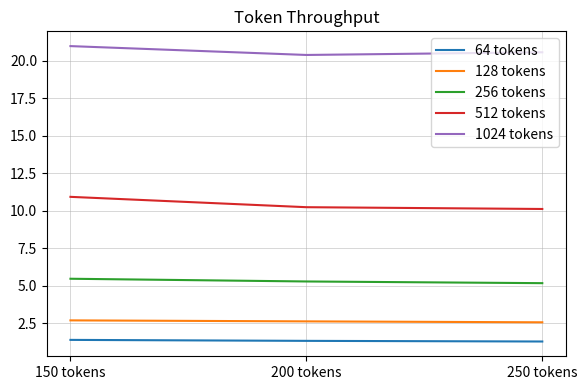

What position from the right is 150 tokens?

3